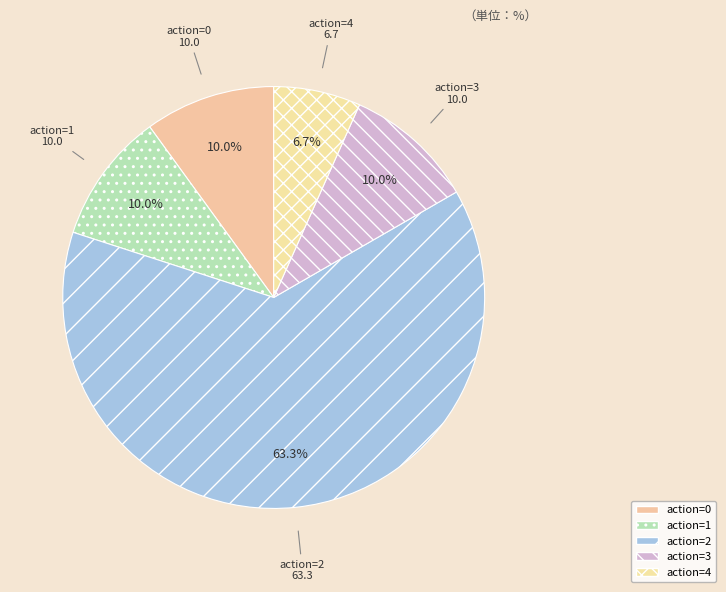

Between action=4 and action=2, which is larger?

action=2